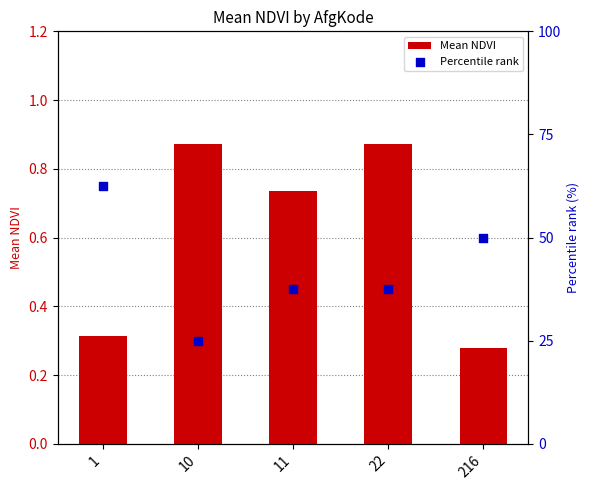

Which series reaches the minimum Y coordinate?

Mean NDVI